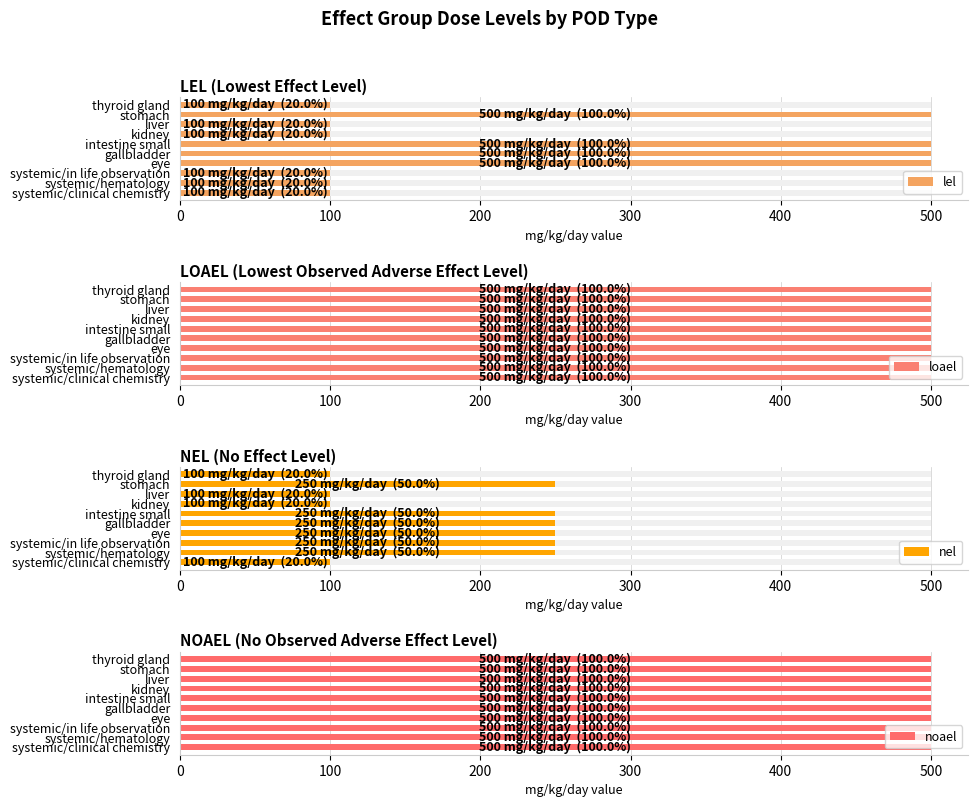

How many bars are there in total?

40